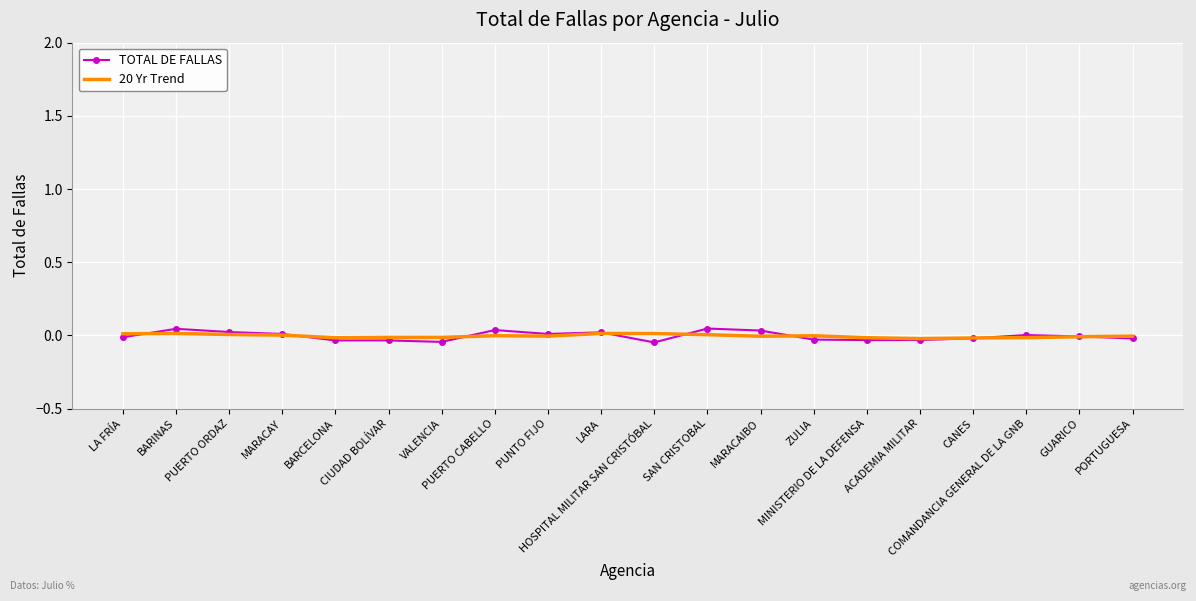

Which series has the widest spread of values?

TOTAL DE FALLAS